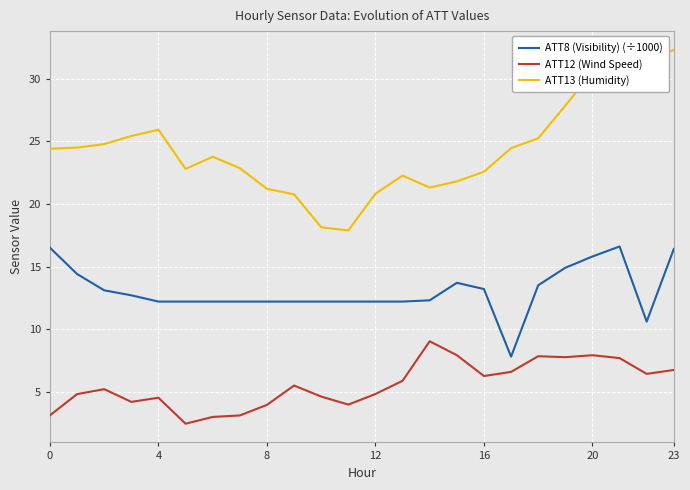

True or false: ATT8 (Visibility) (÷1000) and ATT12 (Wind Speed) intersect in this chart.

False